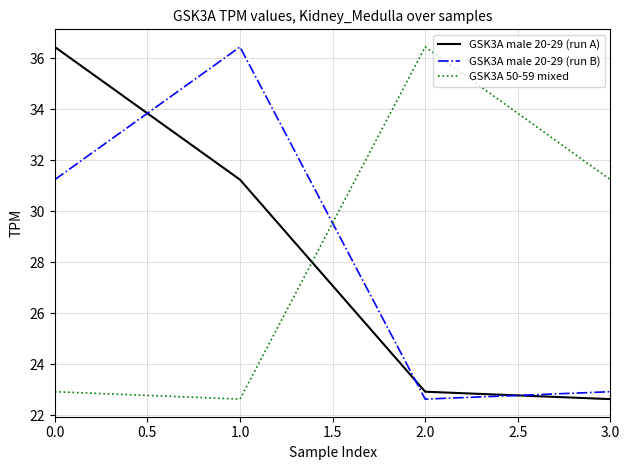

What position from the right is 0.0?

4